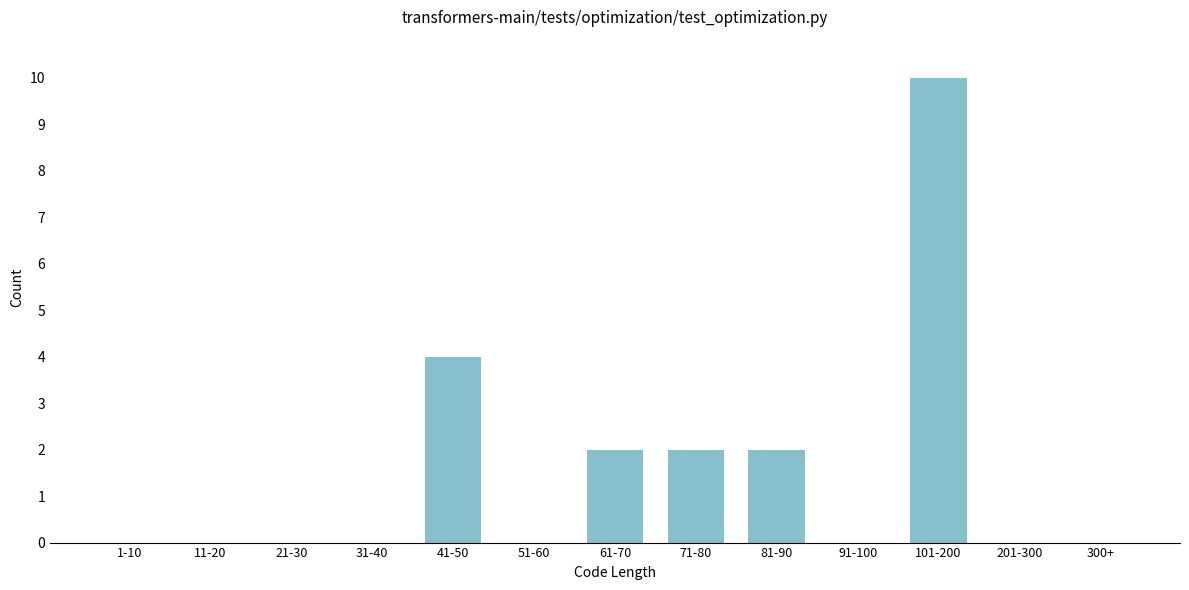

Reading left to right, list all the values displayed in this chart.

1-10=0	11-20=0	21-30=0	31-40=0	41-50=4	51-60=0	61-70=2	71-80=2	81-90=2	91-100=0	101-200=10	201-300=0	300+=0